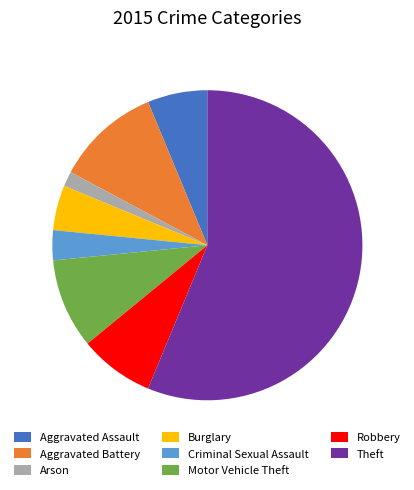

Which has a higher value, Aggravated Assault or Theft?

Theft